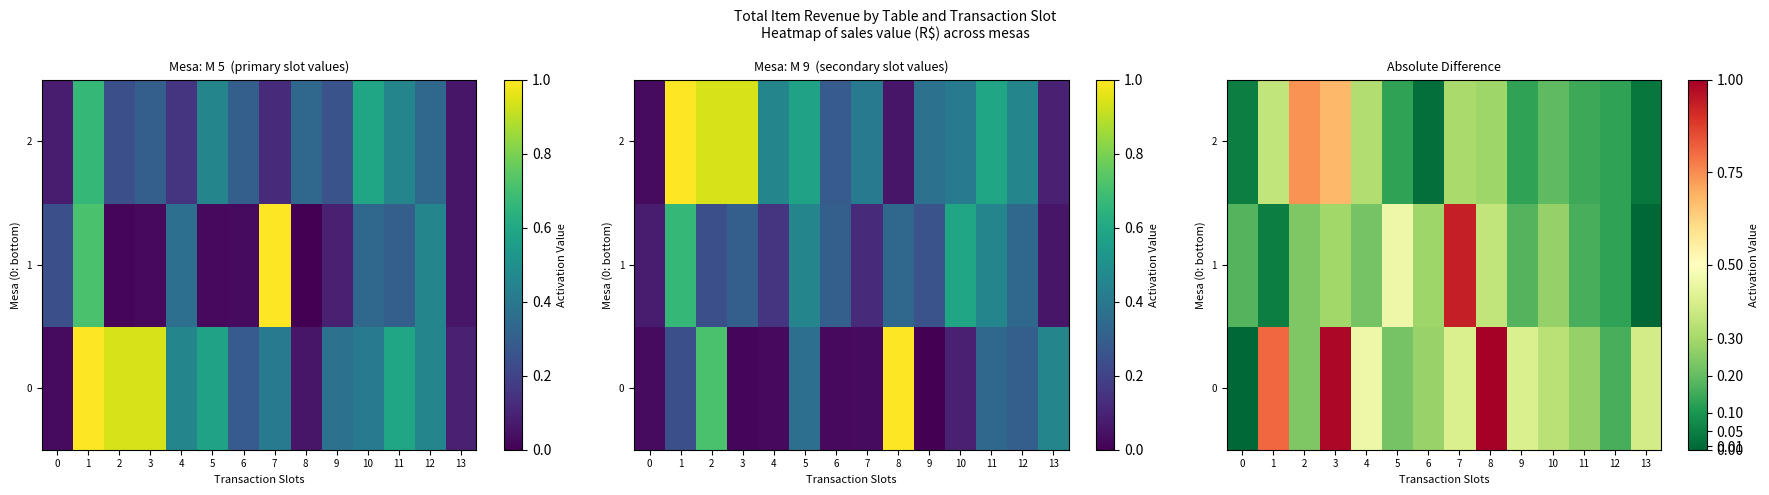

What is the sum of all 0 values?

6.0